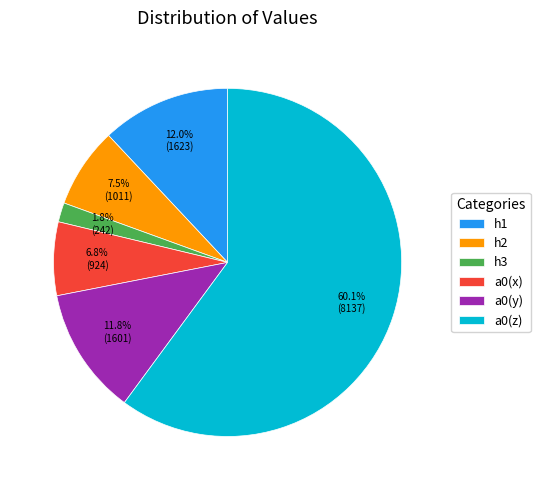

Combined, what portion of the pie is h1 and a0(y)?

23.8%